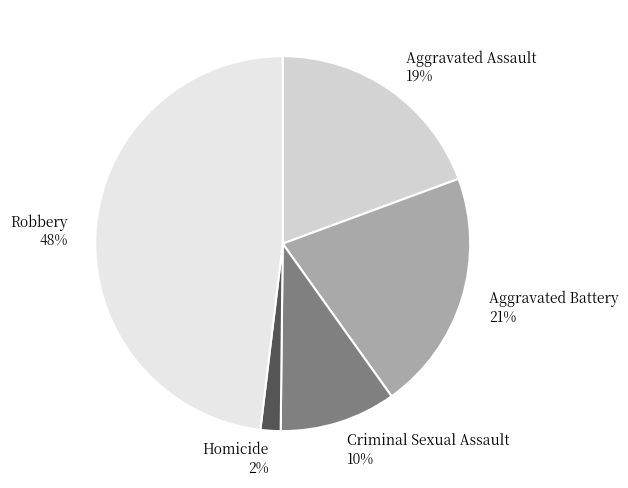

How many segments does this pie chart have?

5